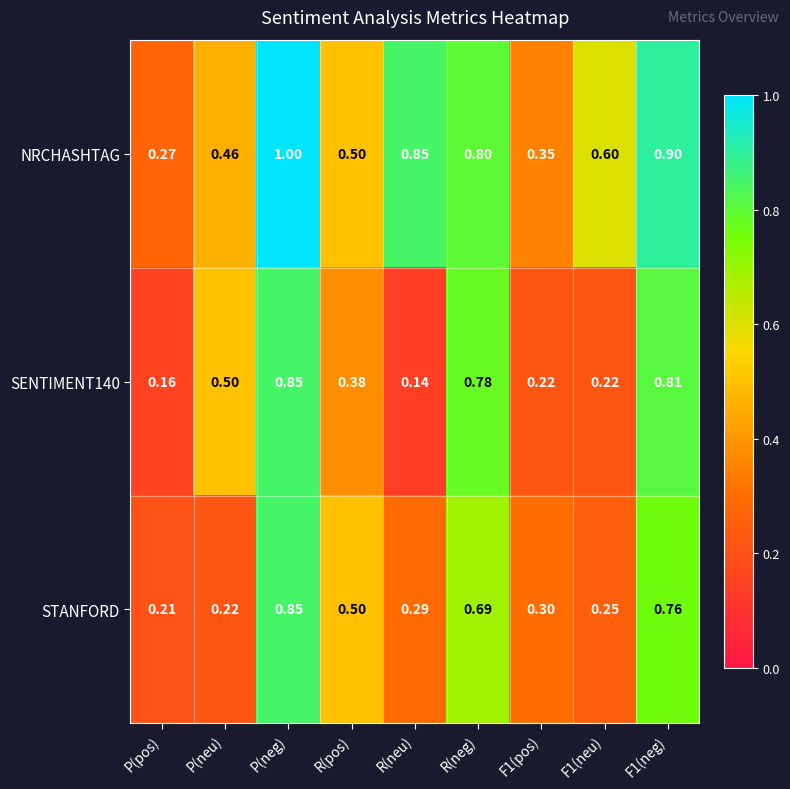

At which label does NRCHASHTAG reach its peak?

P(neg)